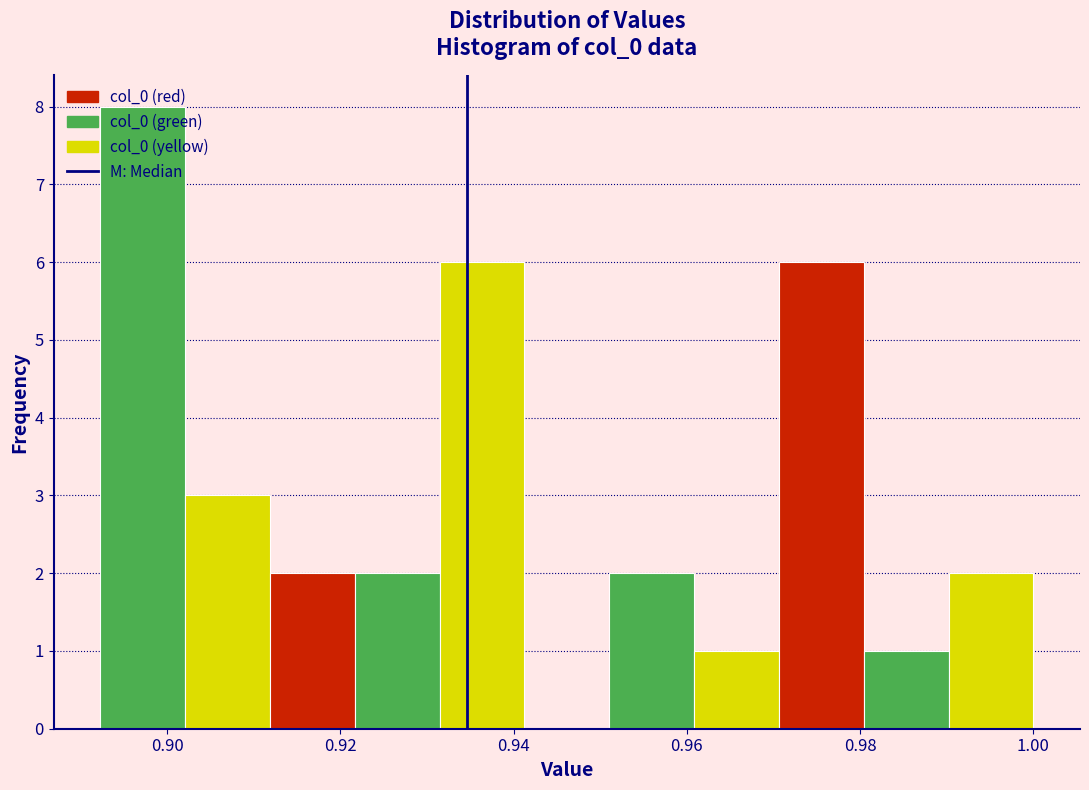

Reading left to right, list every bar in this chart as the range it spans on the x-axis followed by its height. Neither the bar edges nor the heights are printed on the chart, so give them approximately, as read against the axes.

0.892 to 0.902: 8
0.902 to 0.912: 3
0.912 to 0.922: 2
0.922 to 0.932: 2
0.932 to 0.942: 6
0.942 to 0.952: 0
0.952 to 0.960: 2
0.960 to 0.970: 1
0.970 to 0.980: 6
0.980 to 0.990: 1
0.990 to 1.000: 2